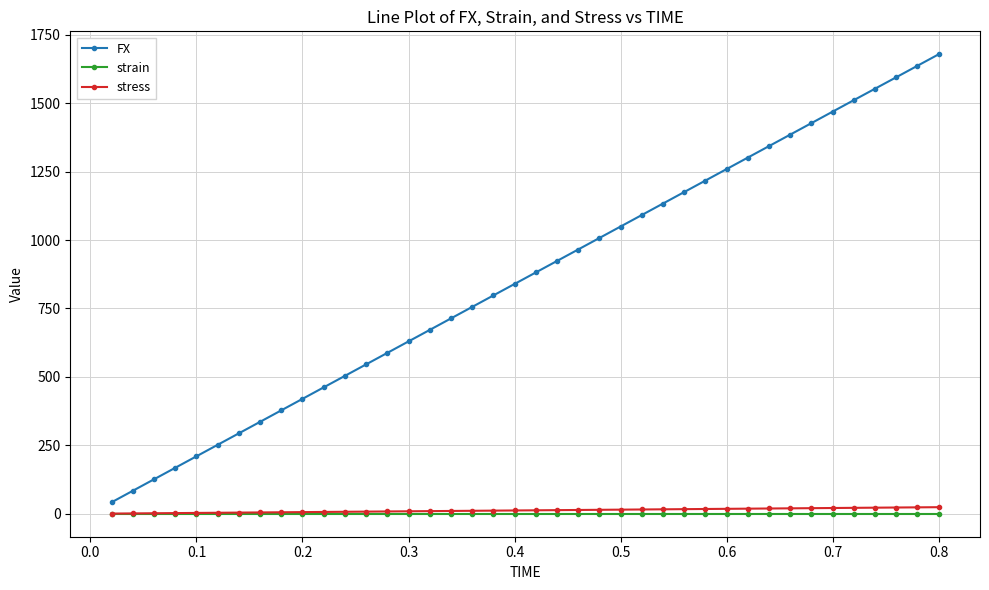

True or false: FX has more than 1 points higher than both neighbors.

False